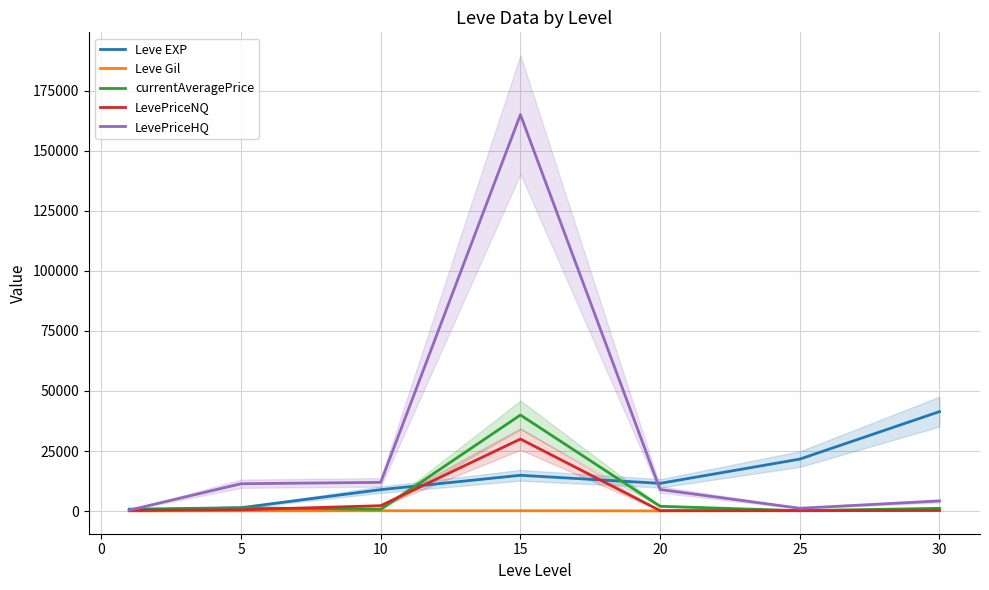

What is the approximate value of Leve EXP at 20?

11560.0